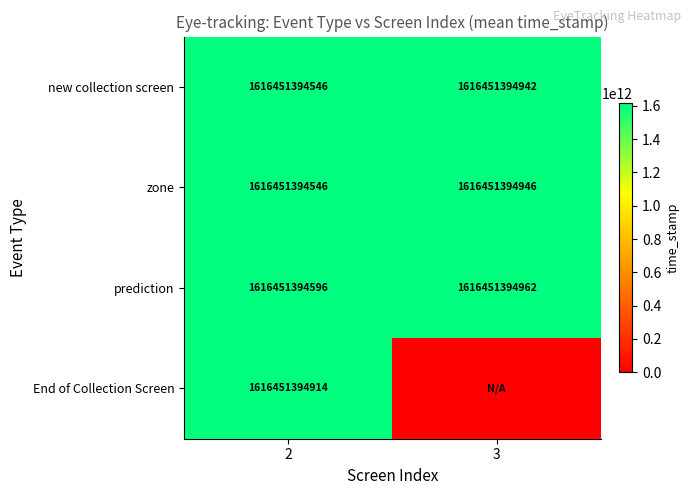

What is the difference between the zone values at 2 and 3?

400